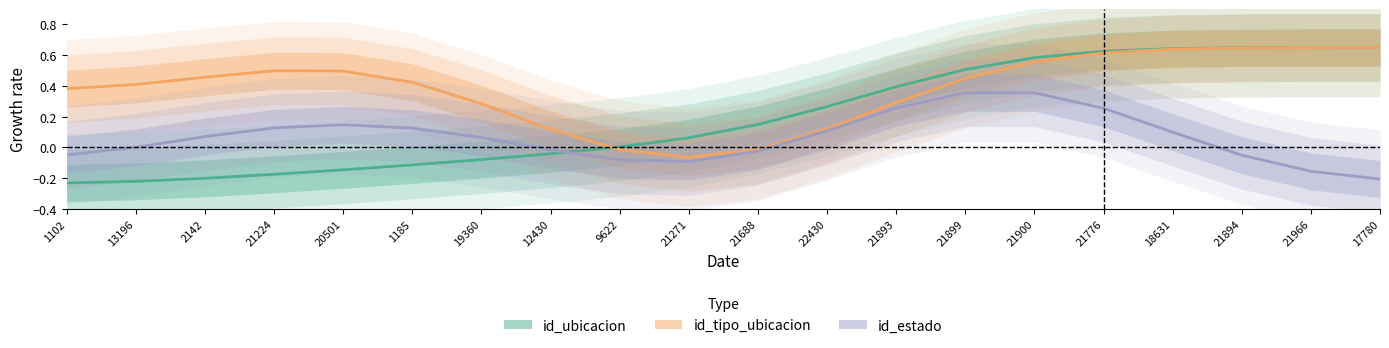

What are all the series names shown in the legend?

id_ubicacion, id_tipo_ubicacion, id_estado